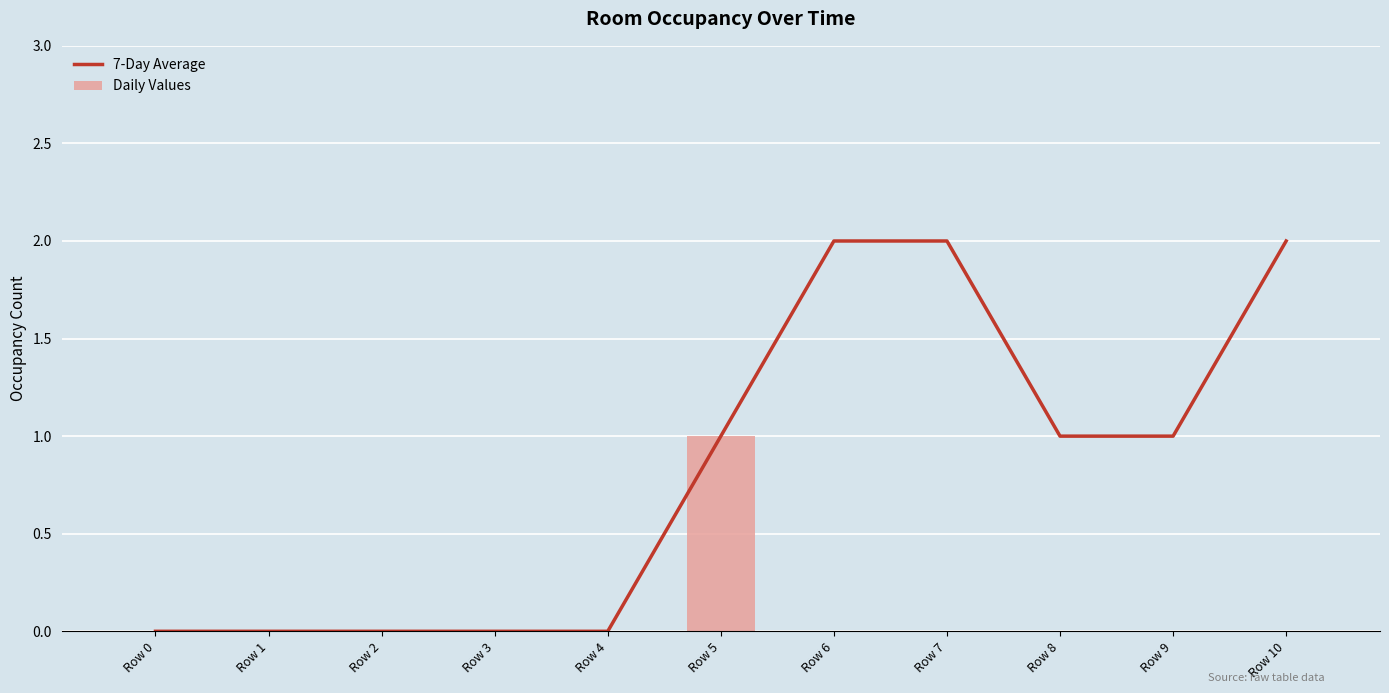

Which series has the widest spread of values?

7-Day Average